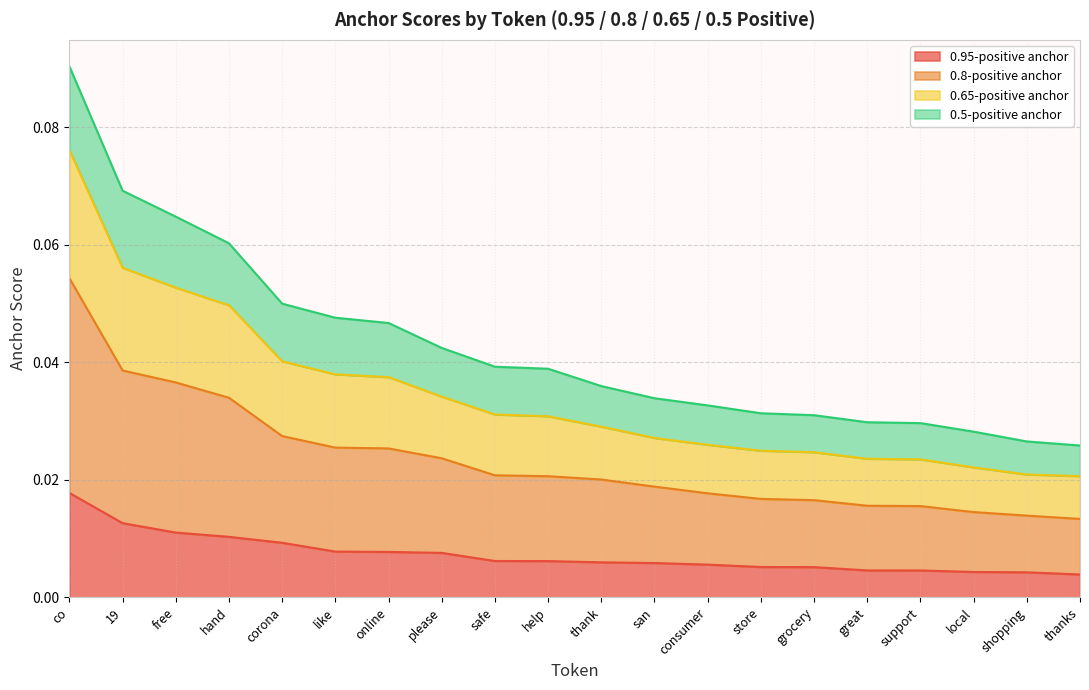

Reading left to right, transcribe all the data shown in this chart.

0.95-positive anchor: 0.0	0.0	0.0	0.0	0.0	0.0	0.0	0.0	0.0	0.0	0.0	0.0	0.0	0.0	0.0	0.0	0.0	0.0	0.0	0.0
0.8-positive anchor: 0.1	0.0	0.0	0.0	0.0	0.0	0.0	0.0	0.0	0.0	0.0	0.0	0.0	0.0	0.0	0.0	0.0	0.0	0.0	0.0
0.65-positive anchor: 0.1	0.1	0.1	0.1	0.0	0.0	0.0	0.0	0.0	0.0	0.0	0.0	0.0	0.0	0.0	0.0	0.0	0.0	0.0	0.0